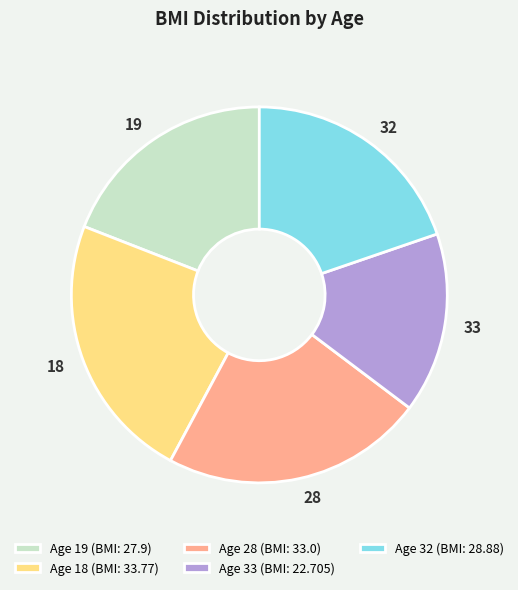

How many slices are in this pie chart?

5